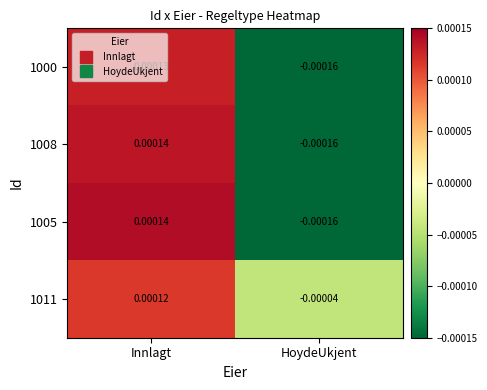

Where is 1011 nearest to the value 0?

HoydeUkjent